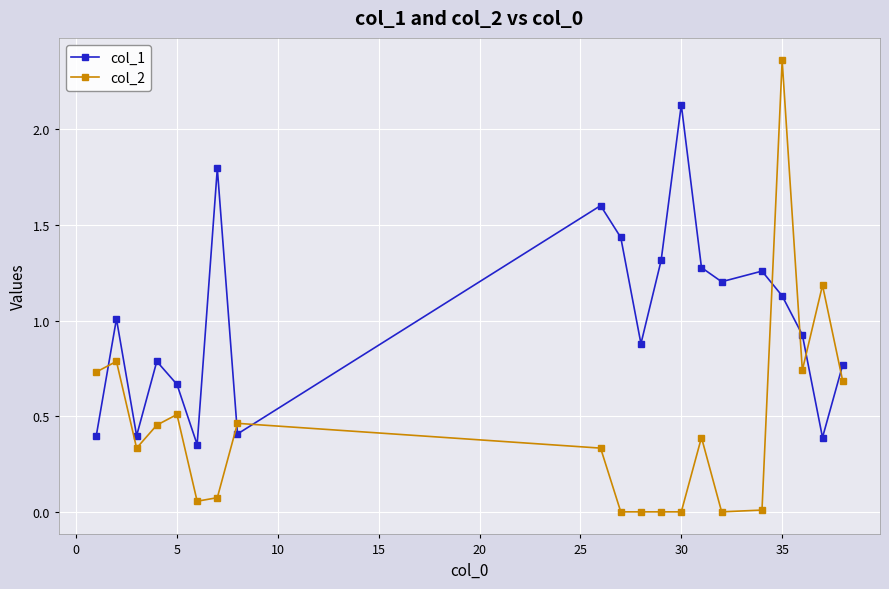

Count the number of categories in the chart.

20